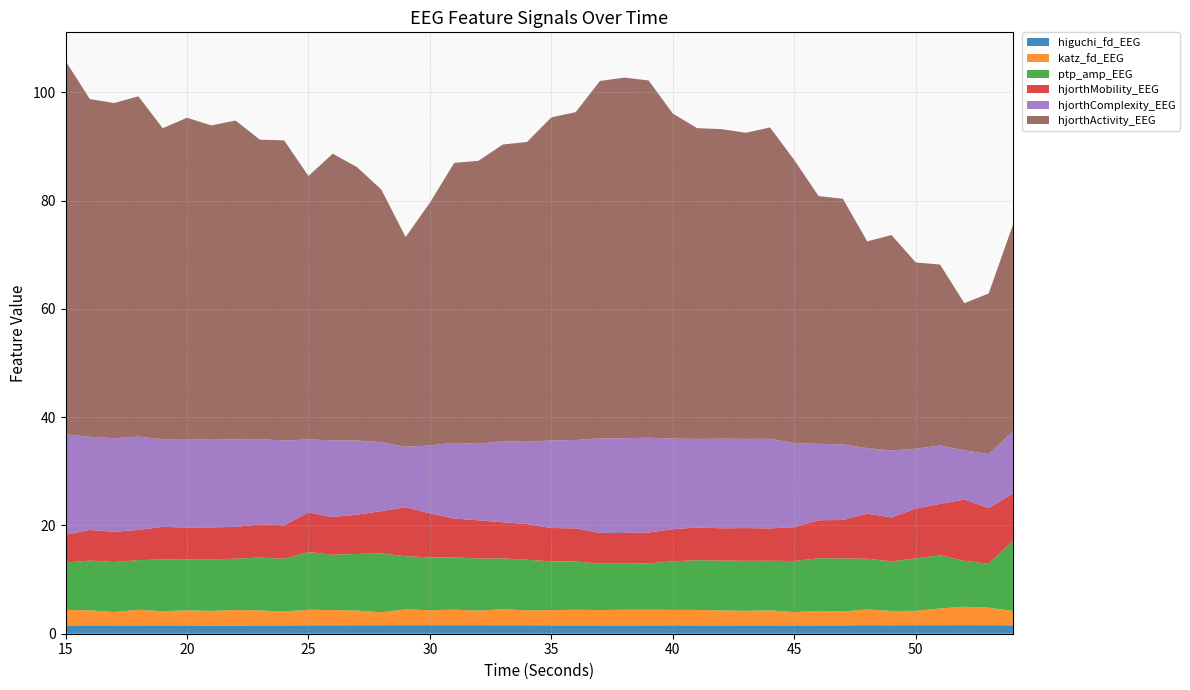

Reading left to right, what are all the values shown in this chart?

higuchi_fd_EEG: 1.5	1.6	1.5	1.5	1.6	1.5	1.5	1.5	1.5	1.5	1.6	1.6	1.6	1.6	1.6	1.6	1.6	1.6	1.6	1.6	1.6	1.6	1.5	1.5	1.6	1.6	1.5	1.5	1.6	1.6	1.5	1.5	1.6	1.6	1.6	1.6	1.6	1.6	1.6	1.6
katz_fd_EEG: 2.9	2.8	2.5	2.9	2.6	2.8	2.7	2.8	2.8	2.6	2.9	2.8	2.7	2.4	2.9	2.7	2.9	2.7	3.0	2.8	2.8	2.9	2.8	2.9	2.9	2.8	2.9	2.8	2.7	2.8	2.5	2.7	2.6	2.9	2.6	2.6	3.1	3.4	3.2	2.6
ptp_amp_EEG: 8.7	9.2	9.2	9.2	9.6	9.4	9.5	9.5	9.8	9.8	10.7	10.2	10.5	10.9	9.8	9.8	9.7	9.6	9.4	9.3	9.0	8.9	8.6	8.5	8.6	9.0	9.2	9.2	9.2	9.2	9.4	9.7	9.8	9.4	9.2	9.7	9.8	8.5	8.1	13.0
hjorthMobility_EEG: 5.2	5.6	5.6	5.6	6.0	5.9	5.9	5.9	6.1	6.2	7.3	7.0	7.3	7.8	9.0	8.2	7.2	7.1	6.7	6.6	6.2	6.1	5.7	5.7	5.7	5.9	6.0	6.0	6.0	6.0	6.3	7.0	7.1	8.3	8.1	9.2	9.5	11.3	10.3	8.7
hjorthComplexity_EEG: 18.5	17.2	17.3	17.2	16.2	16.3	16.2	16.2	15.7	15.6	13.5	14.1	13.7	12.7	11.2	12.5	14.0	14.1	15.0	15.2	16.2	16.3	17.5	17.5	17.5	16.7	16.4	16.5	16.5	16.5	15.5	14.1	14.0	12.1	12.4	11.1	10.8	9.1	10.0	11.5
hjorthActivity_EEG: 69.0	62.4	61.9	62.9	57.5	59.3	58.1	58.9	55.3	55.5	48.7	53.0	50.5	46.7	38.7	44.8	51.7	52.3	54.8	55.4	59.7	60.6	66.0	66.6	66.0	60.0	57.4	57.2	56.6	57.5	52.3	45.8	45.4	38.2	39.8	34.4	33.4	27.2	29.7	38.2